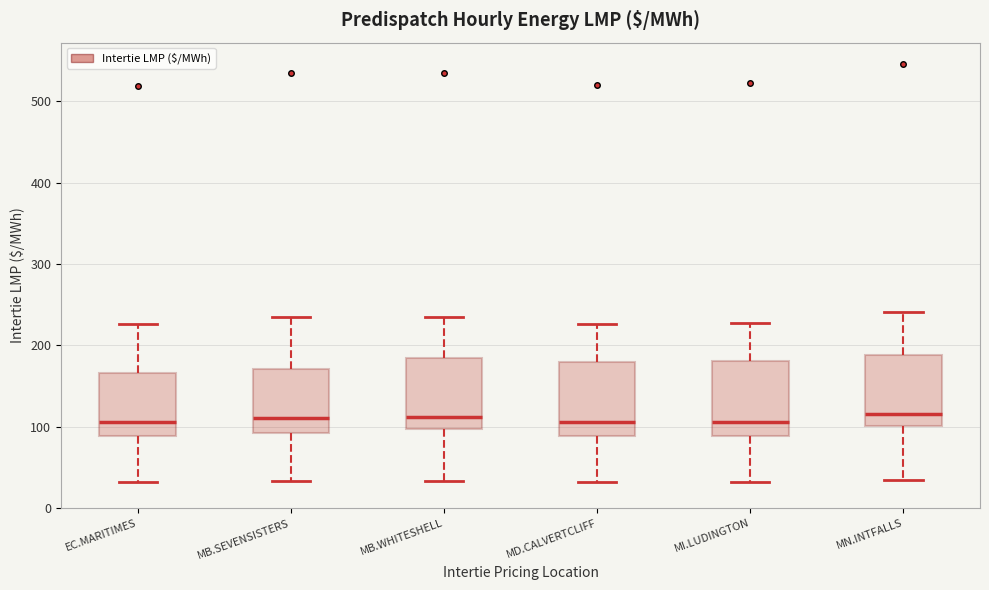

Reading left to right, transcribe this box plot: for each box, give where its median line is, the range the box spans, and where its two whiskers end, as read against the y-axis. The values are not printed on the chart, so give them approximately, as read against the axis.

EC.MARITIMES: median 110, box 90 to 170, whiskers 30 to 230
MB.SEVENSISTERS: median 110, box 90 to 170, whiskers 30 to 230
MB.WHITESHELL: median 110, box 100 to 180, whiskers 30 to 230
MD.CALVERTCLIFF: median 110, box 90 to 180, whiskers 30 to 230
MI.LUDINGTON: median 110, box 90 to 180, whiskers 30 to 230
MN.INTFALLS: median 120, box 100 to 190, whiskers 40 to 240